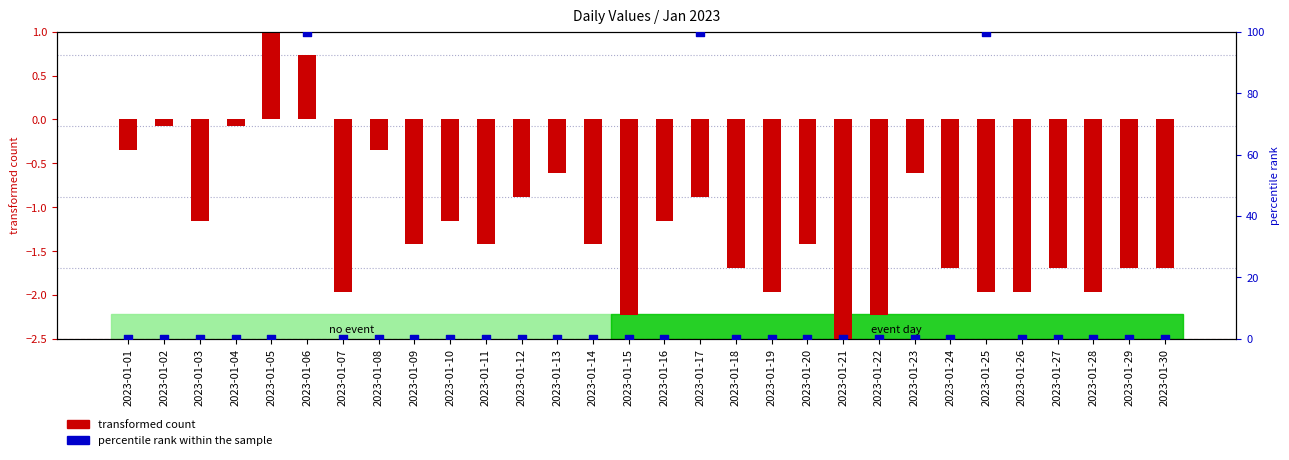

At which category is the sum across all series the highest?

2023-01-06